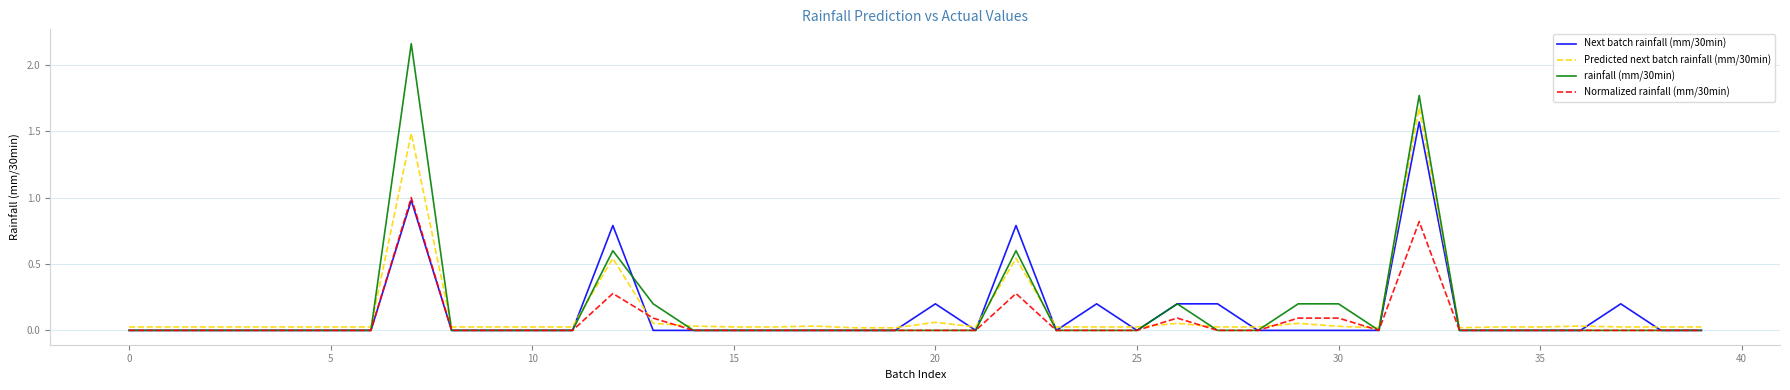

Which series has the widest spread of values?

rainfall (mm/30min)